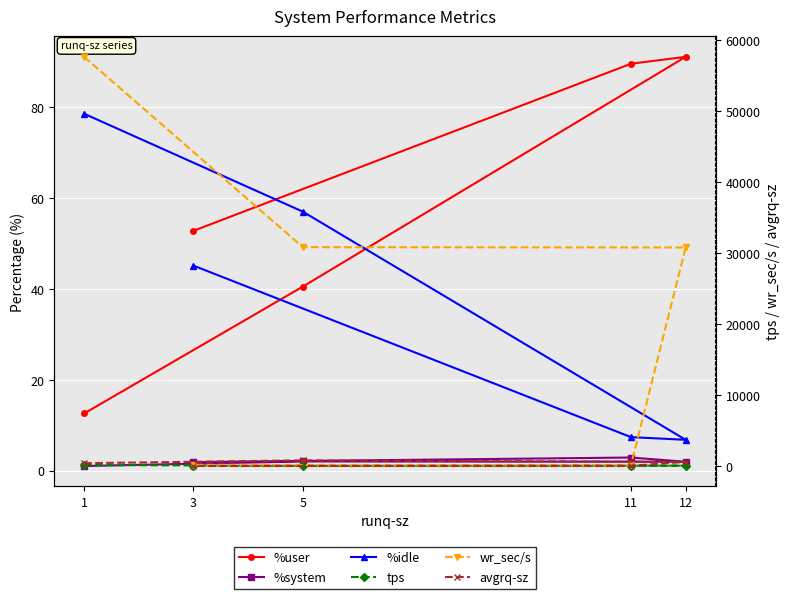

What are all the series names shown in the legend?

%user, %system, %idle, tps, wr_sec/s, avgrq-sz